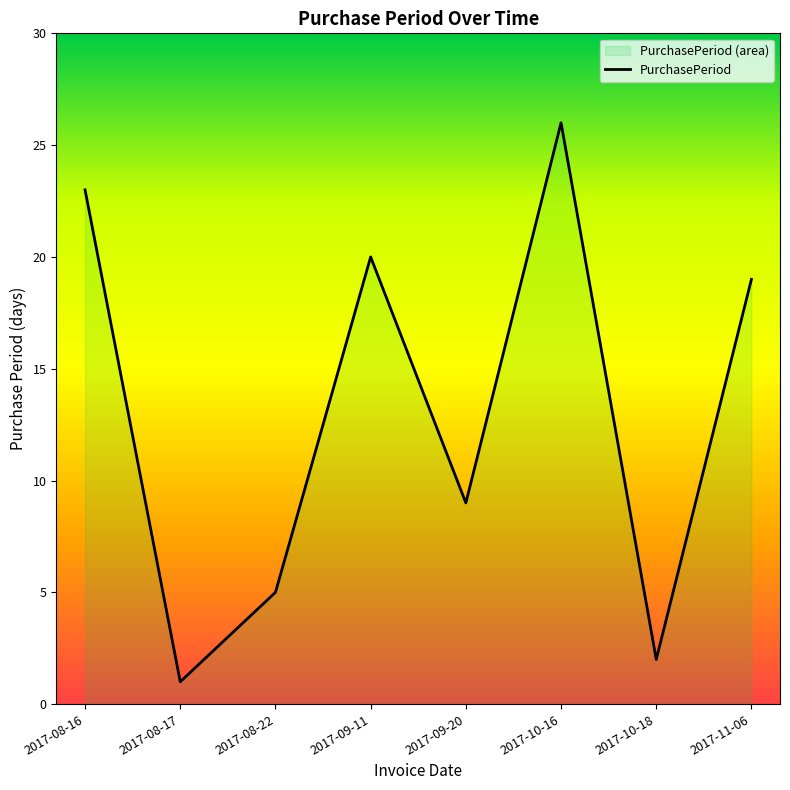

Is it true that the value at 2017-11-06 is 26?

False